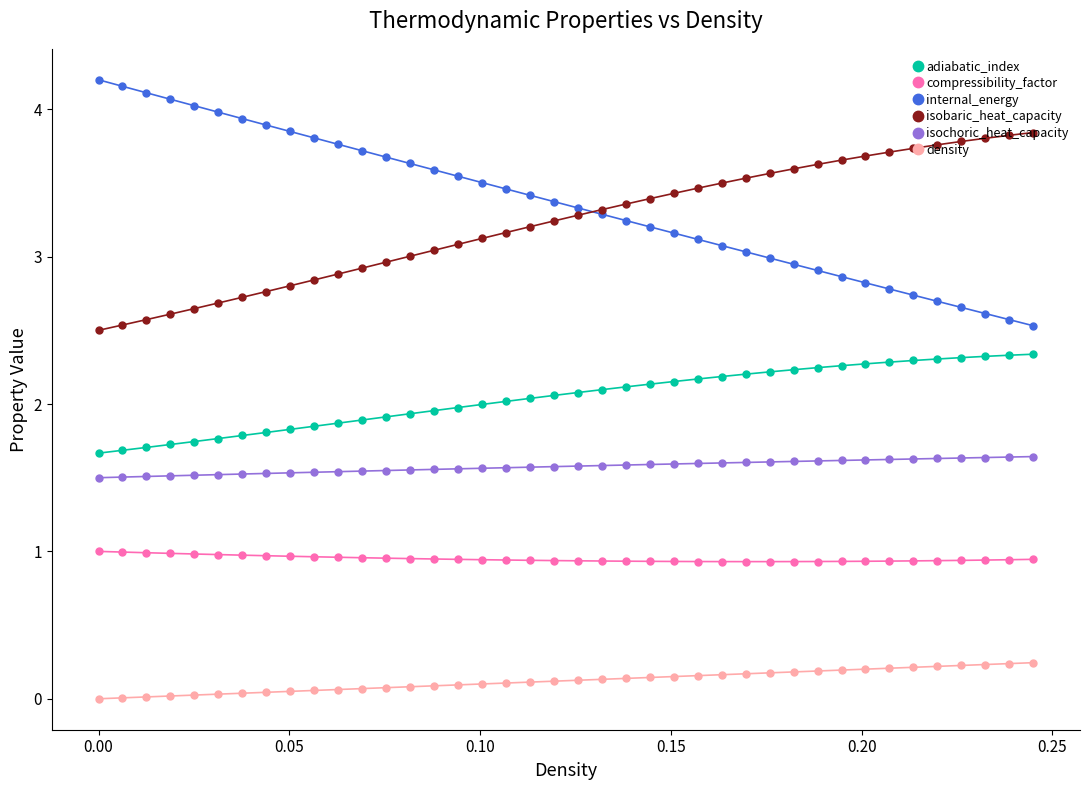

True or false: internal_energy and compressibility_factor intersect in this chart.

False